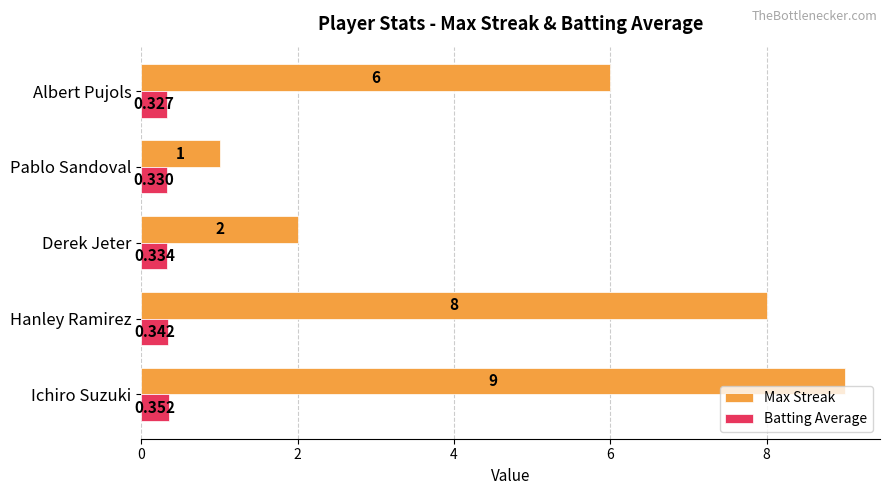

Which series has the widest spread of values?

Max Streak